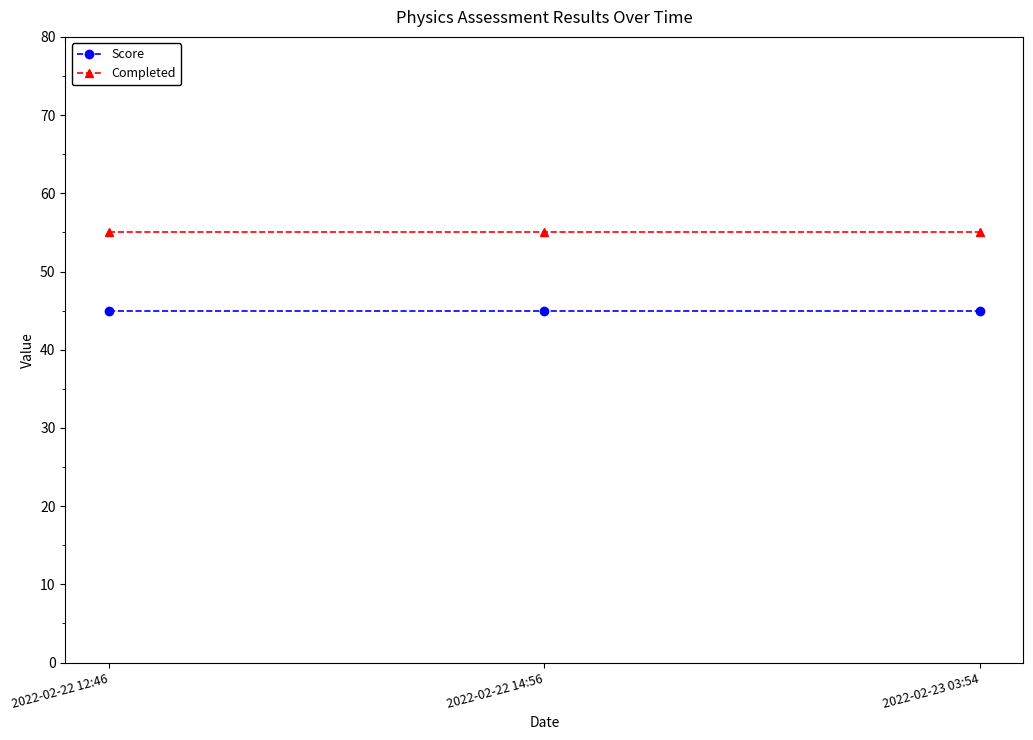

How many lines are shown in the chart?

2